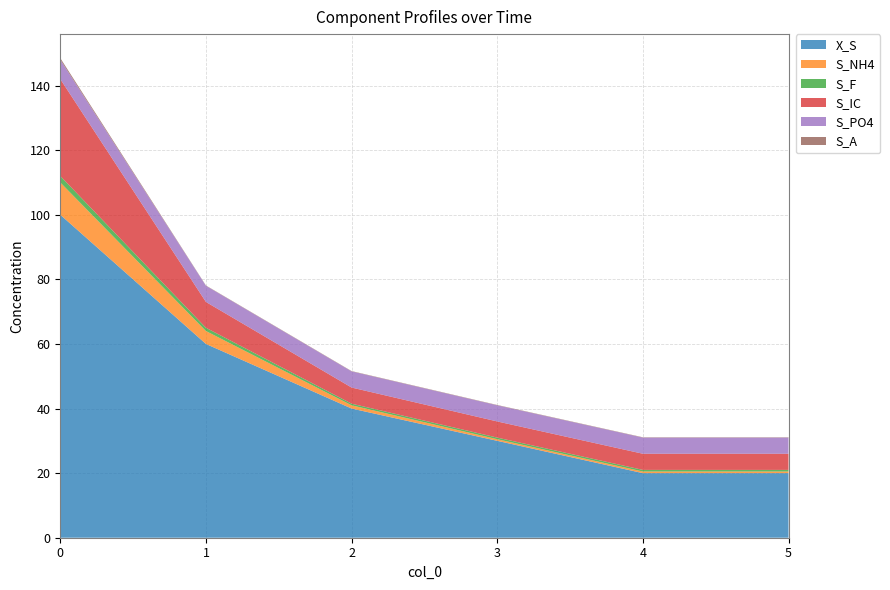

Reading right to left, transcribe all the data shown in this chart.

X_S: 5=20.0	4=20.0	3=30.0	2=40.0	1=60.0	0=100.0
S_NH4: 5=0.5	4=0.5	3=0.5	2=1.0	1=4.0	0=10.0
S_F: 5=0.5	4=0.5	3=0.5	2=0.5	1=1.0	0=2.0
S_IC: 5=5.0	4=5.0	3=5.0	2=5.0	1=8.0	0=30.0
S_PO4: 5=5.0	4=5.0	3=5.0	2=5.0	1=5.0	0=6.0
S_A: 5=0.1	4=0.1	3=0.1	2=0.1	1=0.1	0=0.5